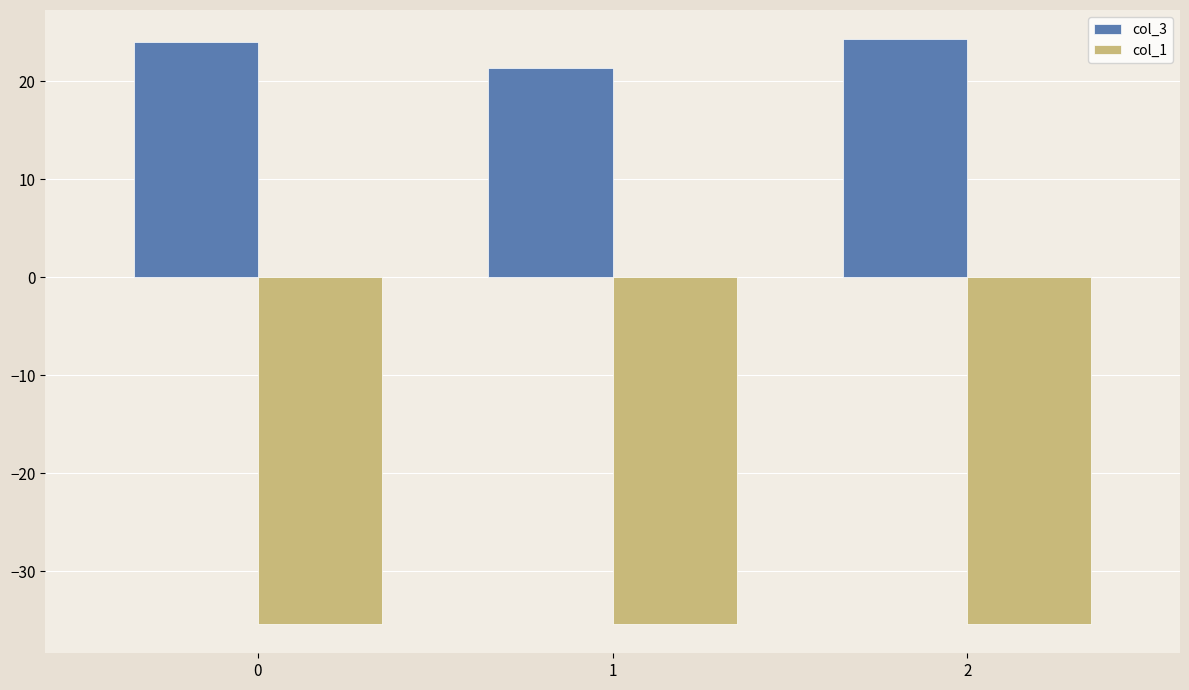

Rank the series at 0 from highest to lowest value.

col_3, col_1